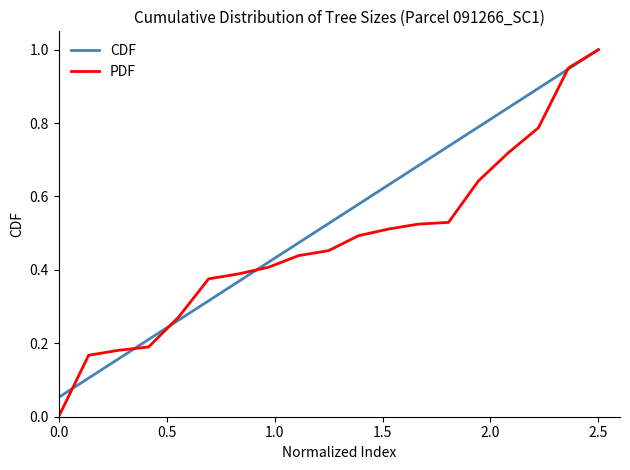

Which series has the largest range (max minus min)?

PDF